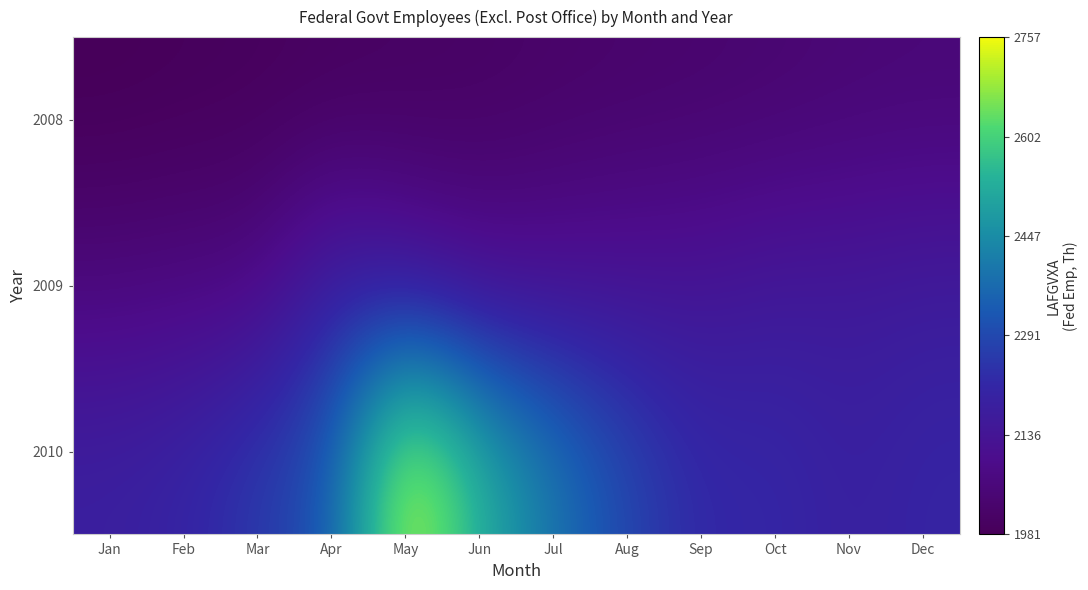

Between Nov and Dec, which is larger?

Dec